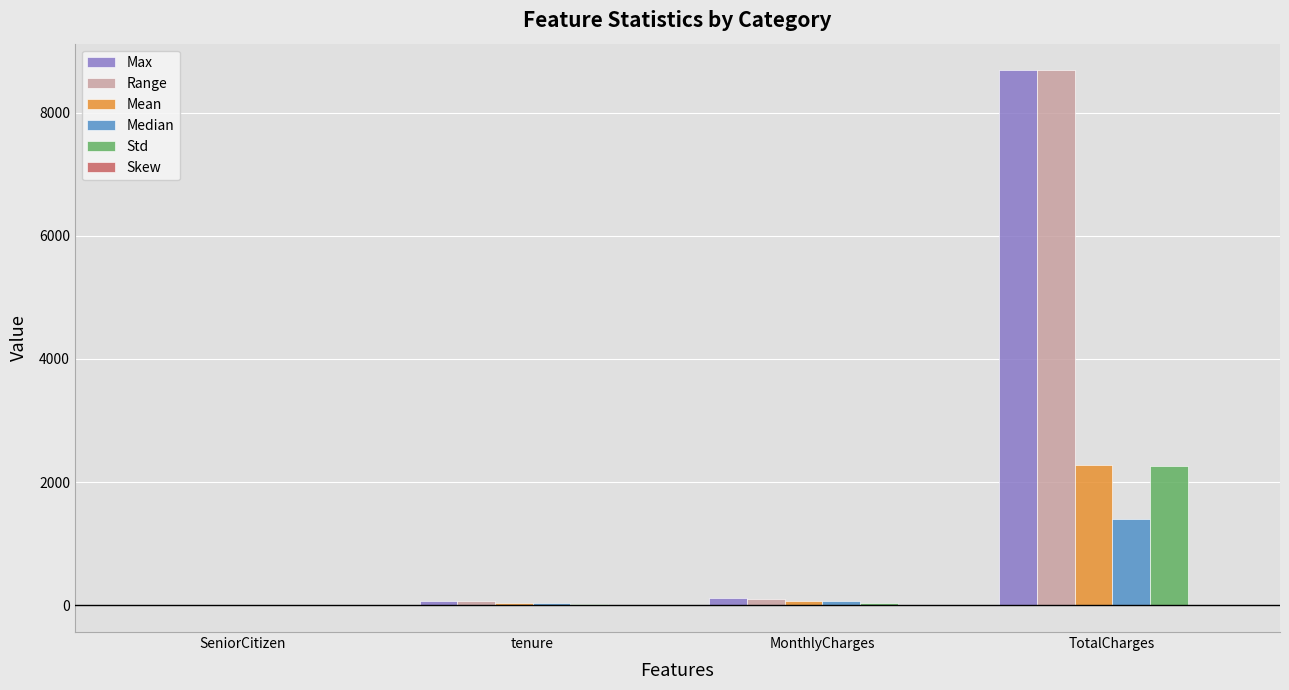

At which category is the sum across all series the highest?

TotalCharges